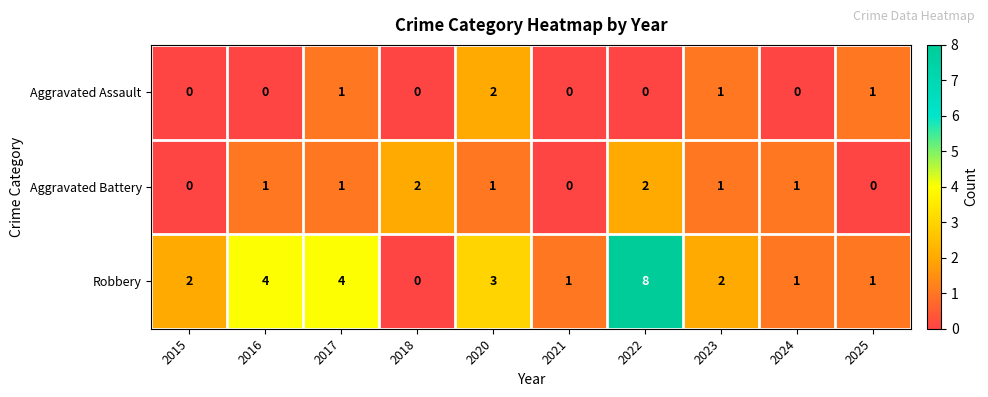

What is the difference between the maximum and minimum values in the Robbery series?

8